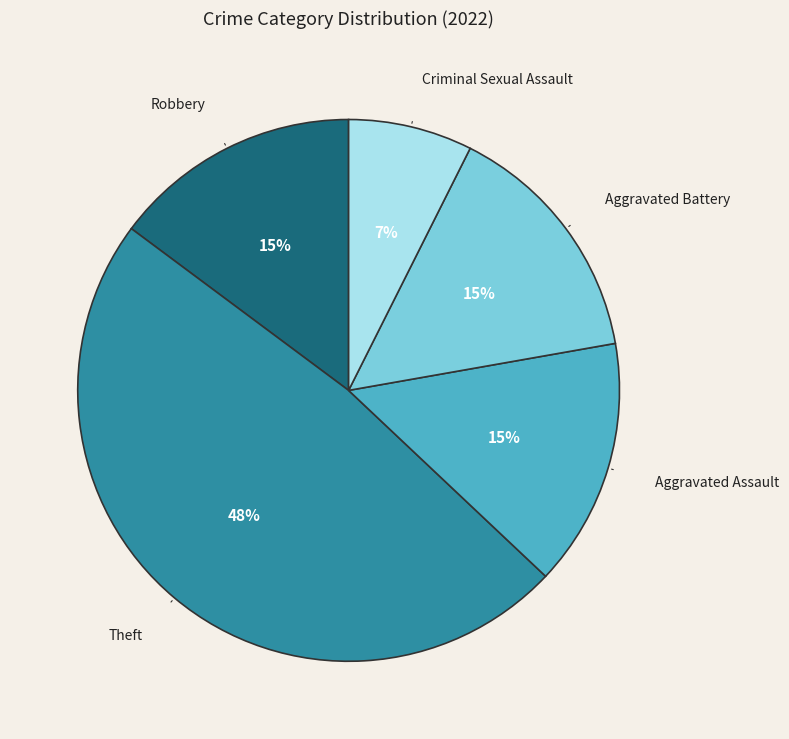

True or false: Aggravated Battery accounts for 10% of the total.

False